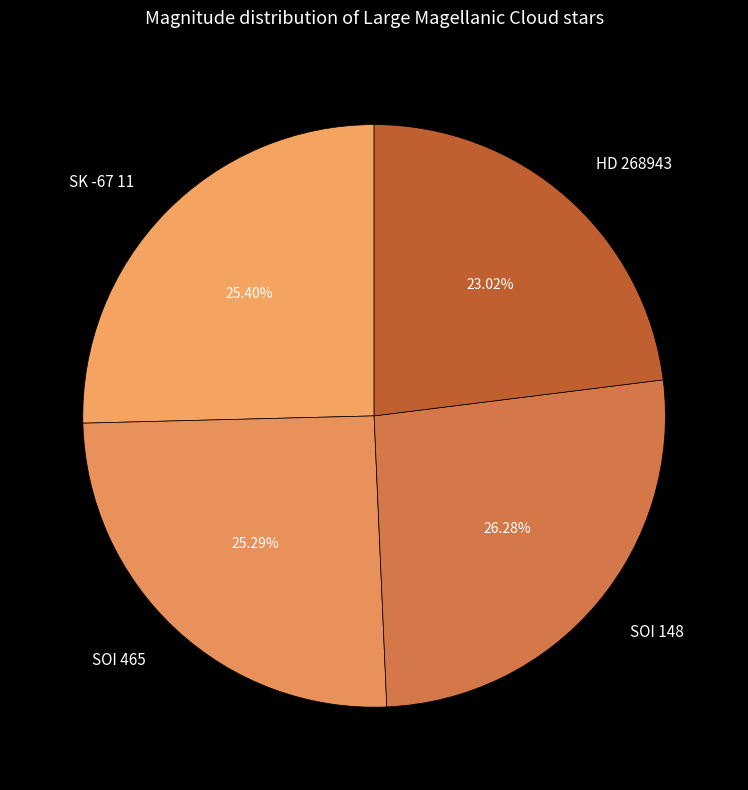

What is the largest slice in the pie chart?

SOI 148